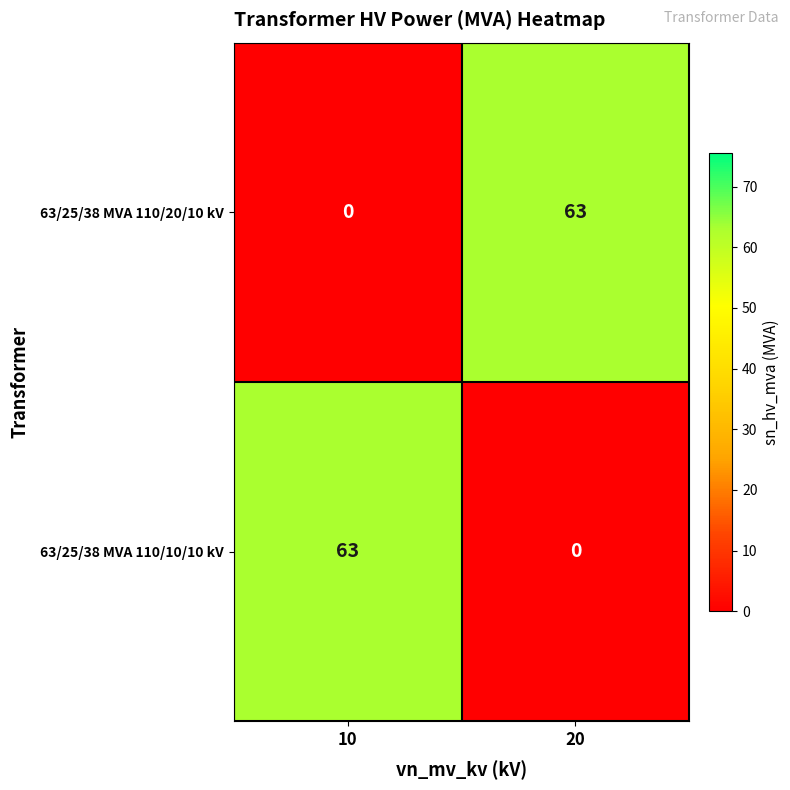

What is the total value across all series at 20?

63